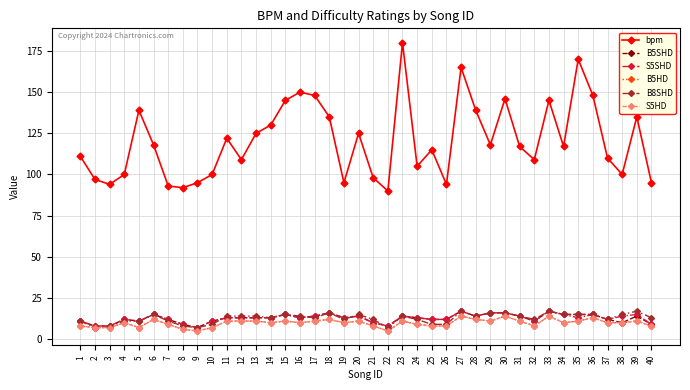

True or false: bpm and B8SHD cross at least once.

False